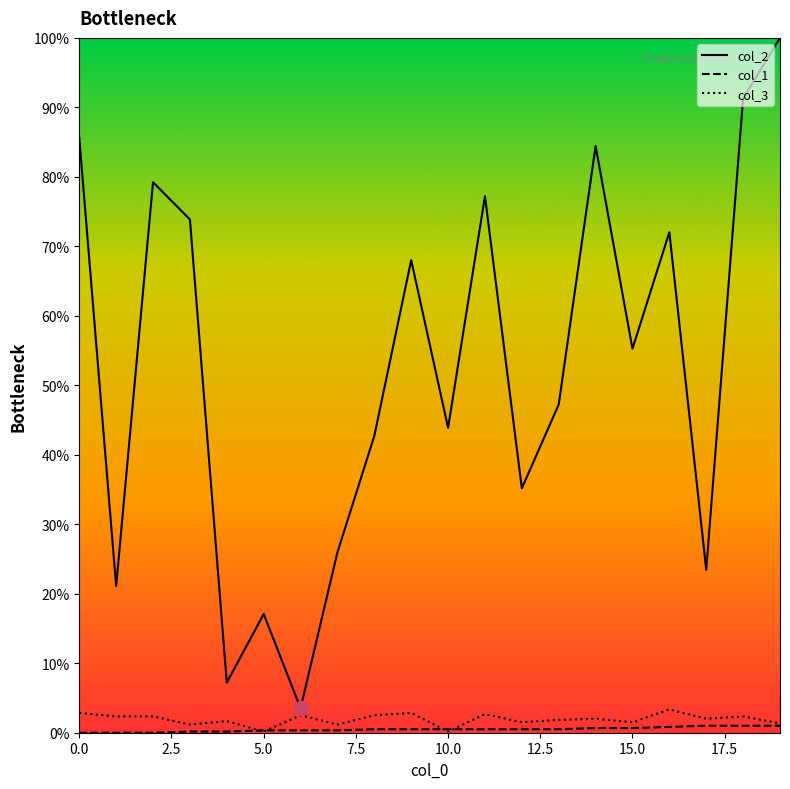

Which series has the largest total across all categories?

col_2